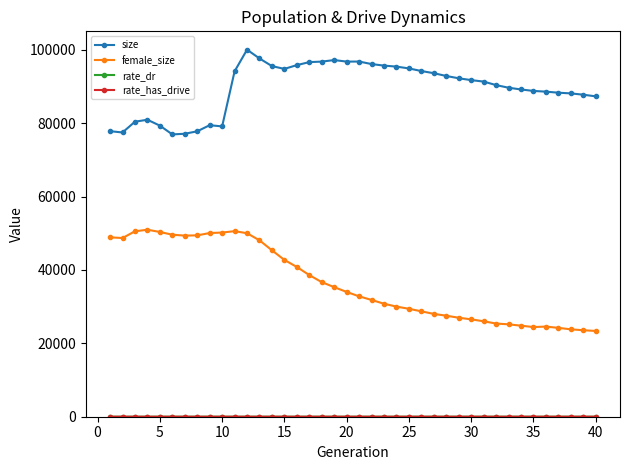

Which series has the largest range (max minus min)?

female_size